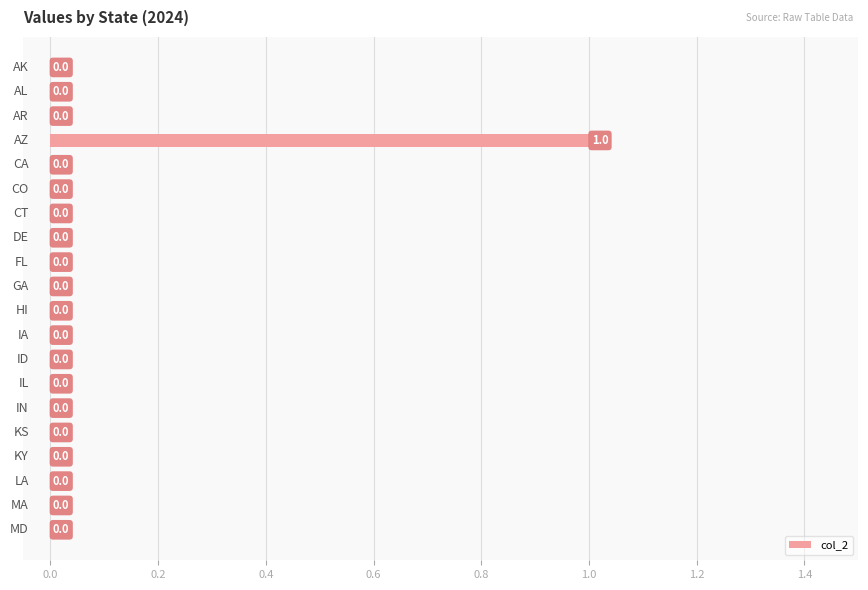

How many values are between 0 and 1?

20